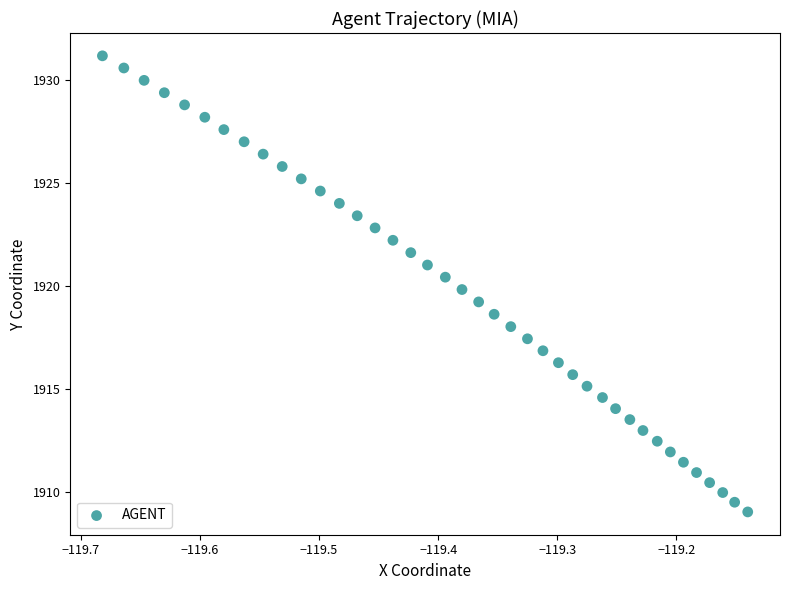

What is the range of X values (max minus min)?

0.5